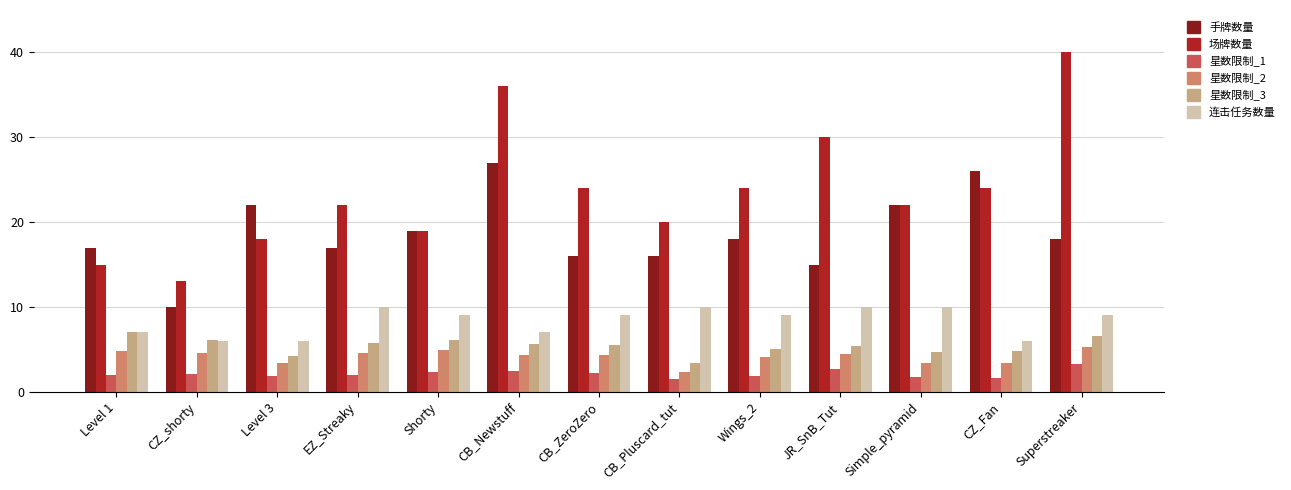

Between CZ_shorty and Level 3, which series saw the biggest shift?

手牌数量